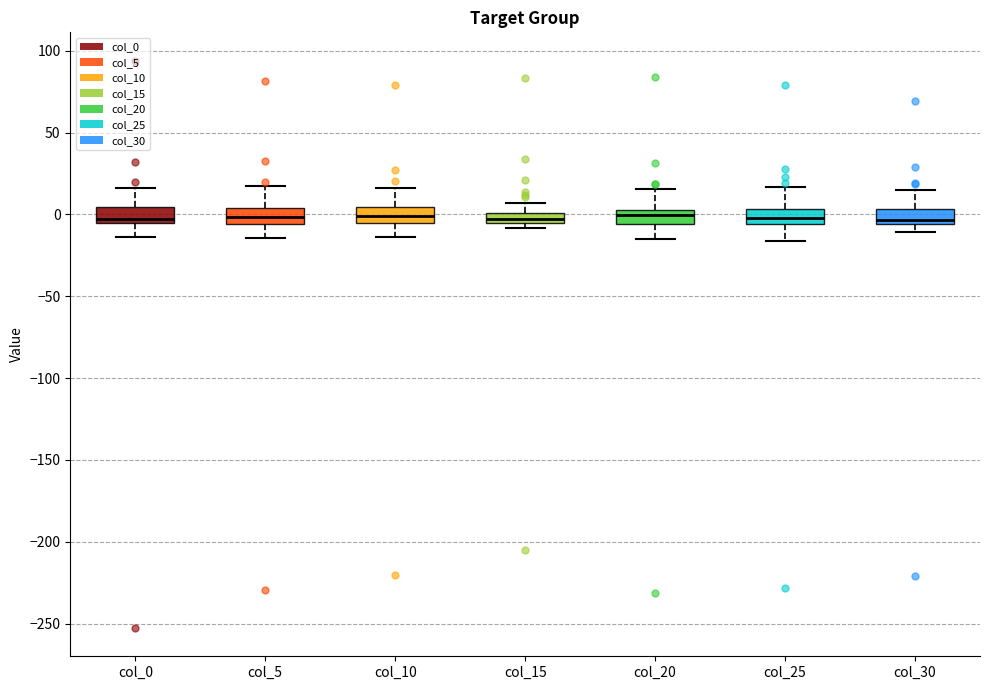

Where does the upper whisker of the box for col_25 end on the y-axis? The values are not printed on the chart, so give them approximately, as read against the axis.

15